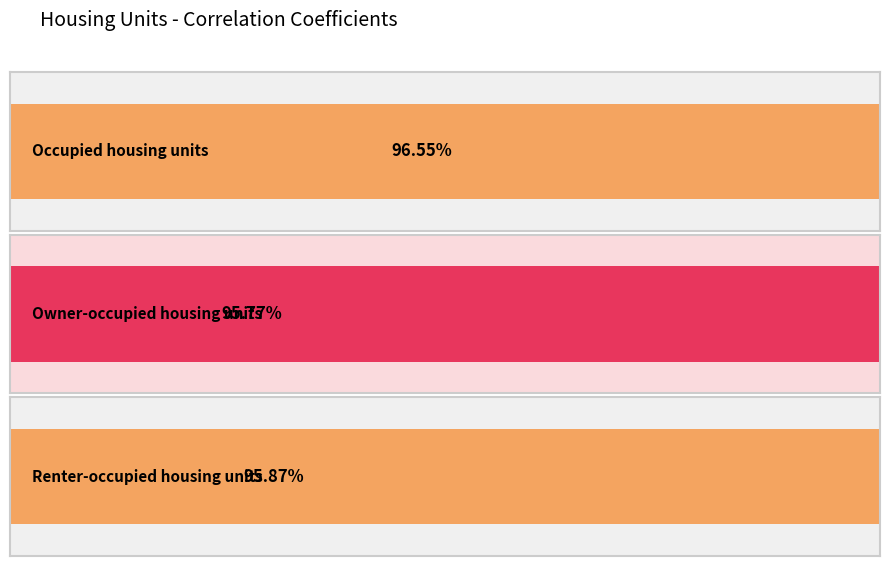

The chart shows a value of 1.6 at Occupied housing units. True or false?

False